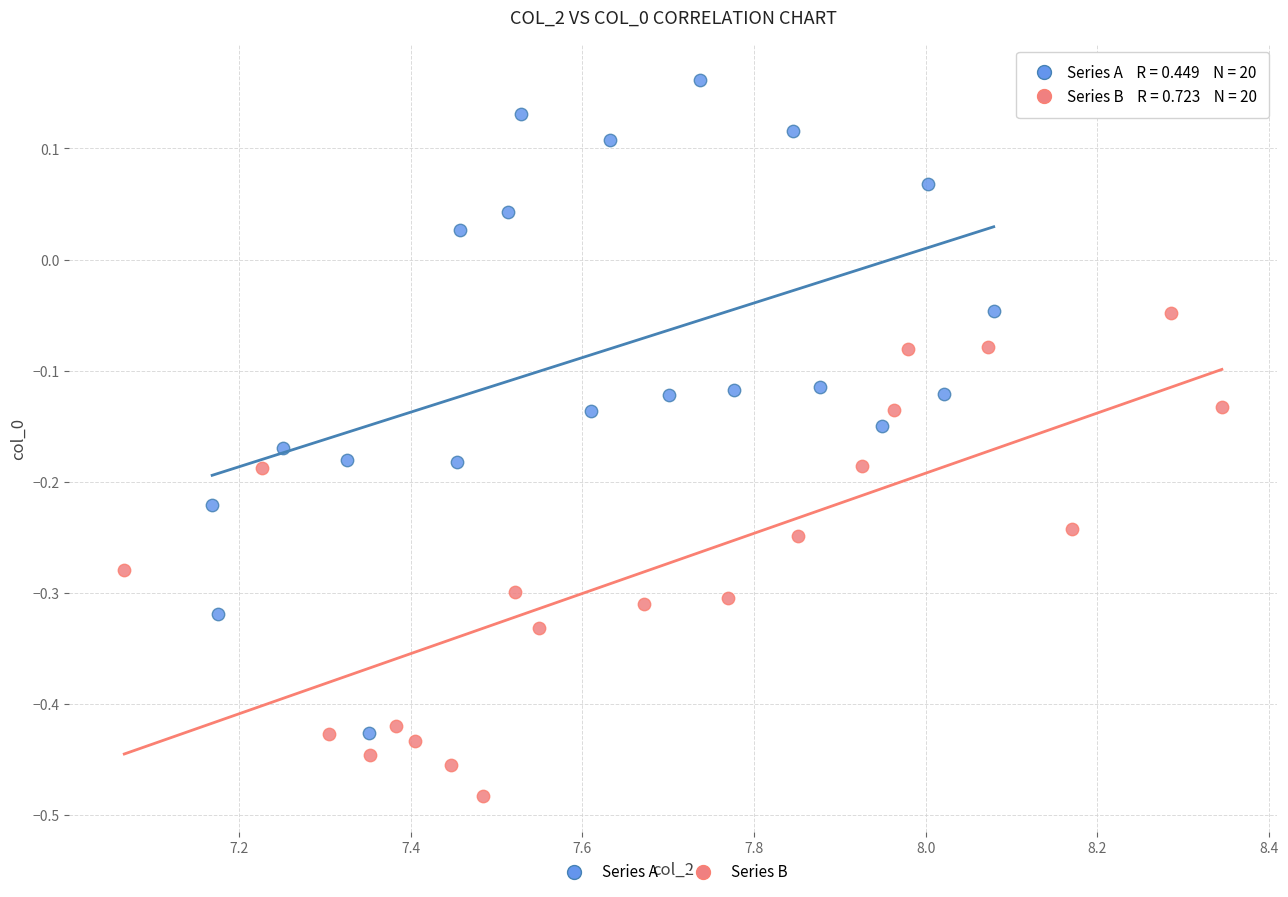

Which series has the widest spread of Y values?

Series A